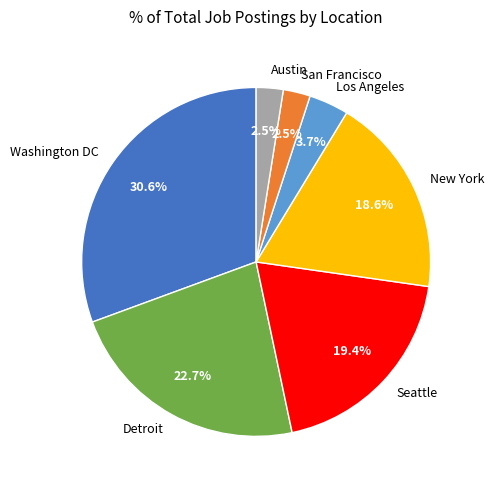

What is the total percentage of Austin and New York?

21.1%